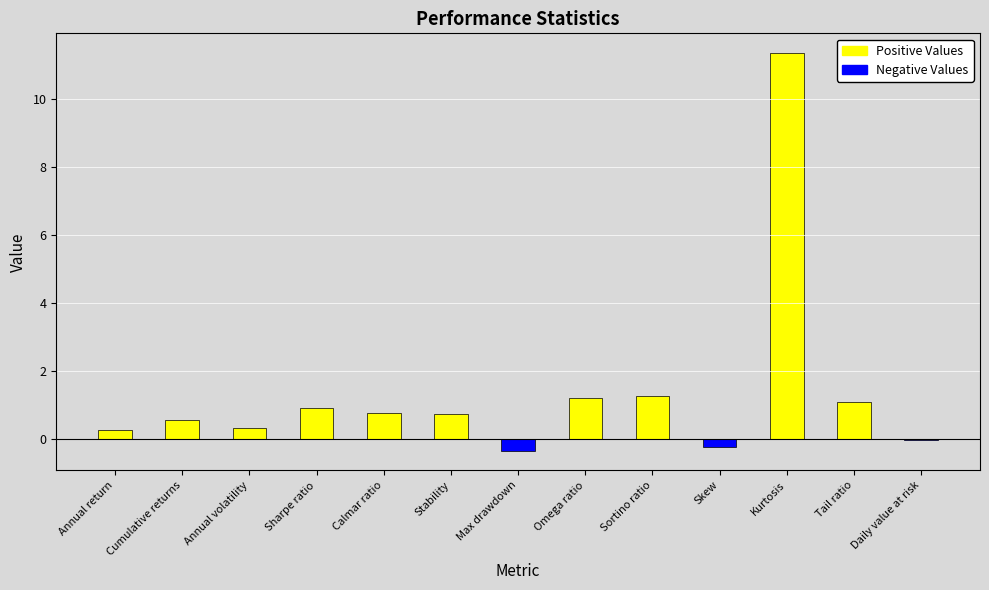

The chart shows a value of 1.5 at Tail ratio. True or false?

False